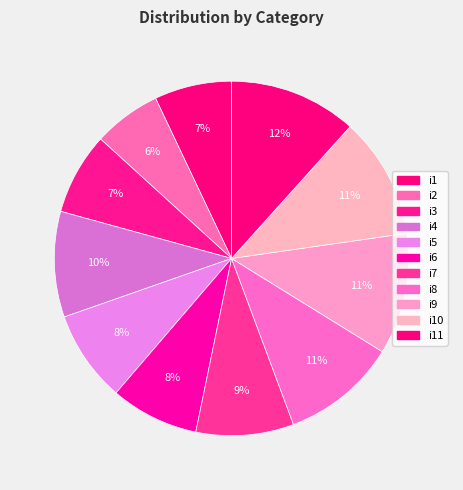

How much of the chart is everything except i3?

92.5%